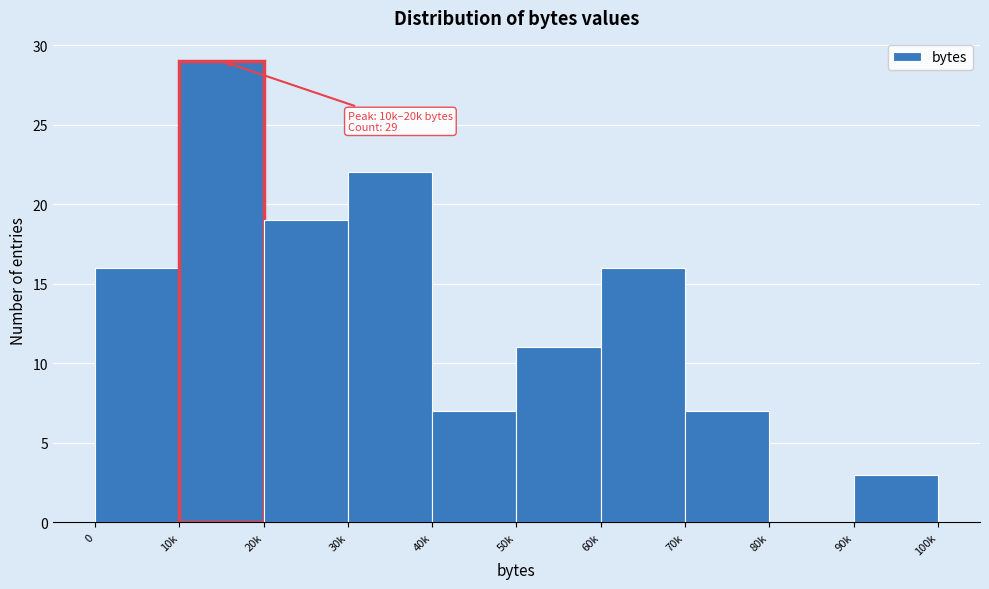

Reading right to left, what are all the values shown in this chart?

90k=3	80k=0	70k=7	60k=16	50k=11	40k=7	30k=22	20k=19	10k=29	0=16